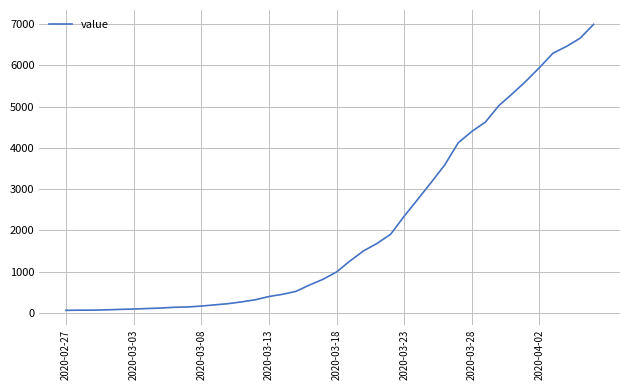

How many lines are shown in the chart?

1